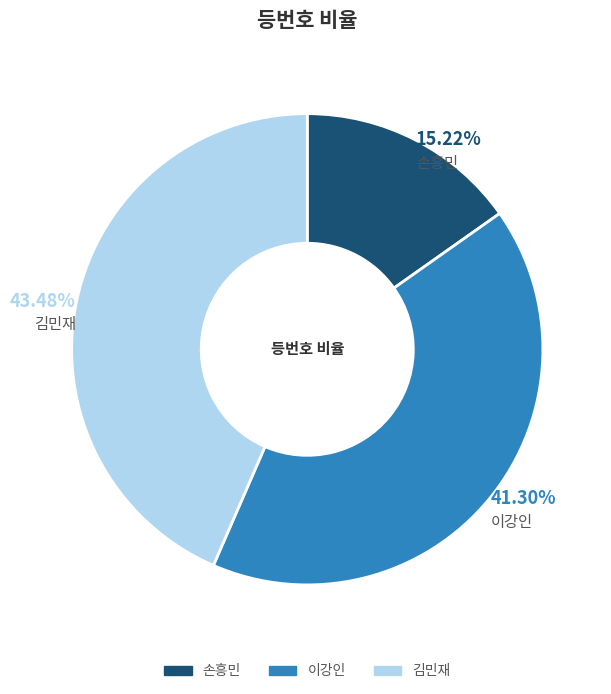

What percentage do 손흥민 and 김민재 together represent?

58.7%